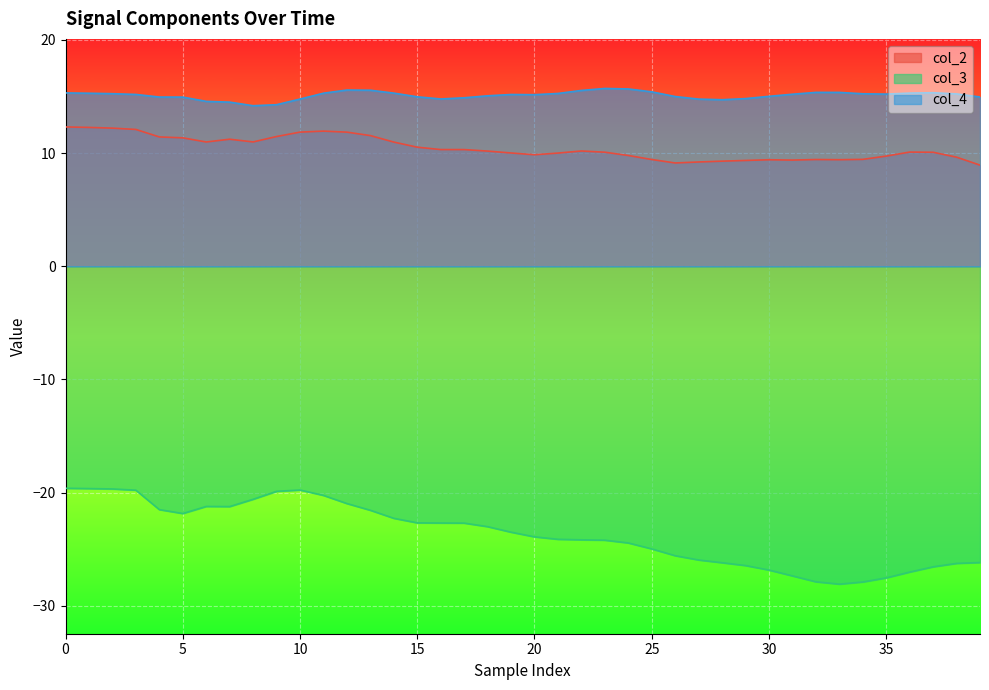

Which series has the widest spread of values?

col_3